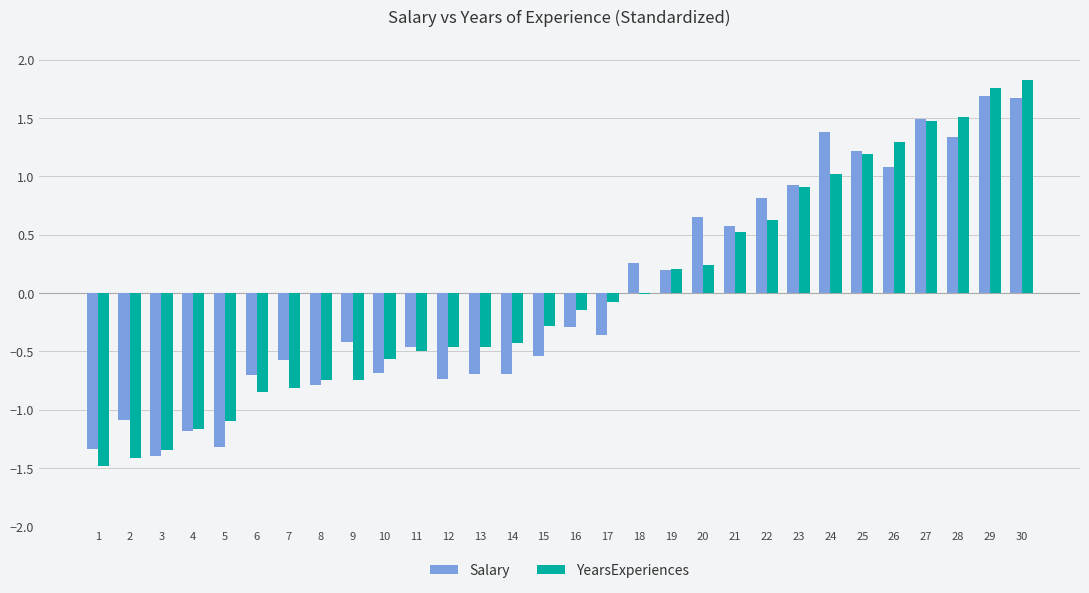

What is the maximum value for Salary?

1.7